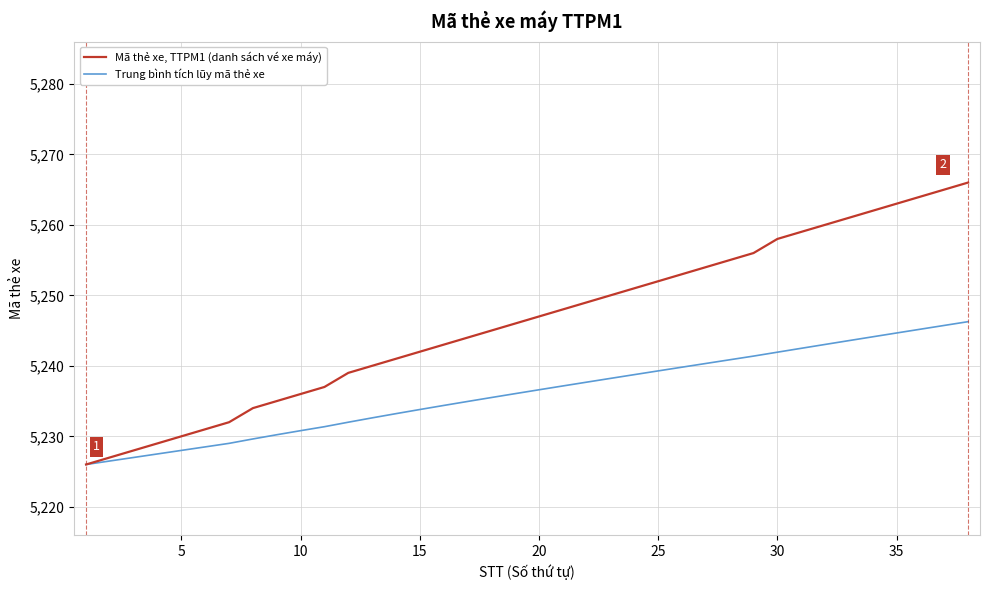

Reading left to right, list all the values displayed in this chart.

Mã thẻ xe, TTPM1 (danh sách vé xe máy): 5226.0	5227.0	5228.0	5229.0	5230.0	5231.0	5232.0	5234.0	5235.0	5236.0	5237.0	5239.0	5240.0	5241.0	5242.0	5243.0	5244.0	5245.0	5246.0	5247.0	5248.0	5249.0	5250.0	5251.0	5252.0	5253.0	5254.0	5255.0	5256.0	5258.0	5259.0	5260.0	5261.0	5262.0	5263.0	5264.0	5265.0	5266.0
Trung bình tích lũy mã thẻ xe: 5226.0	5226.5	5227.0	5227.5	5228.0	5228.5	5229.0	5229.6	5230.2	5230.8	5231.4	5232.0	5232.6	5233.2	5233.8	5234.4	5234.9	5235.5	5236.1	5236.6	5237.1	5237.7	5238.2	5238.8	5239.3	5239.8	5240.3	5240.9	5241.4	5241.9	5242.5	5243.0	5243.6	5244.1	5244.7	5245.2	5245.7	5246.3